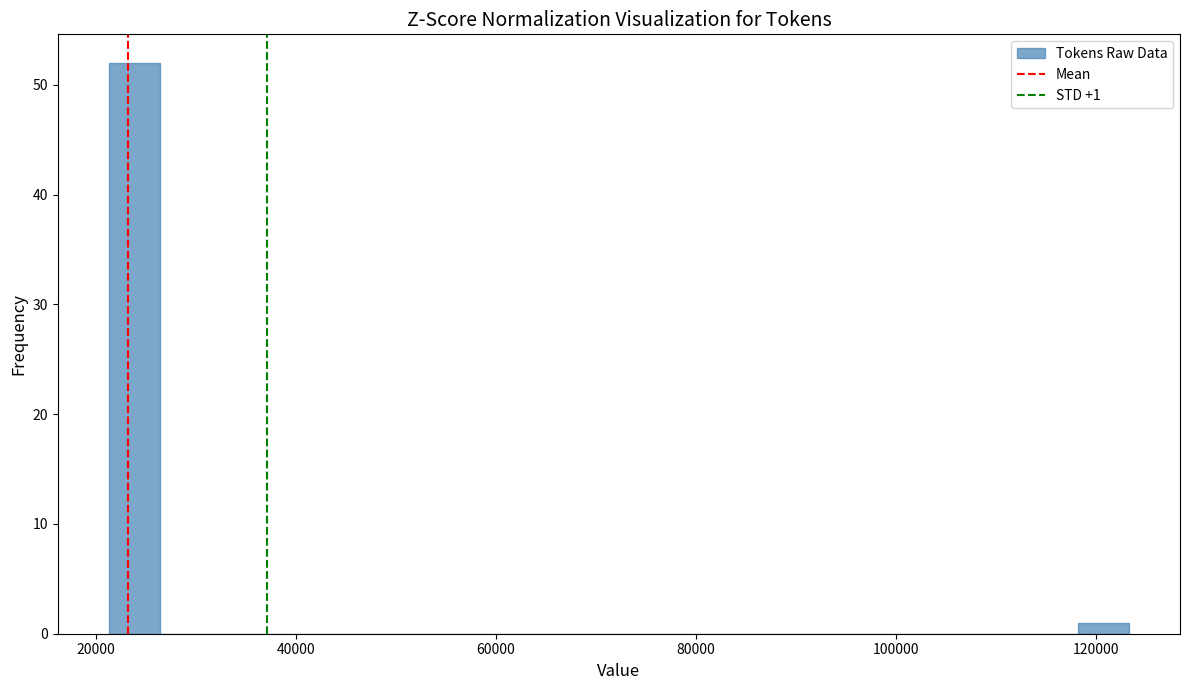

Read against the x-axis, roughly where is the centre of the tallest bar?

24000